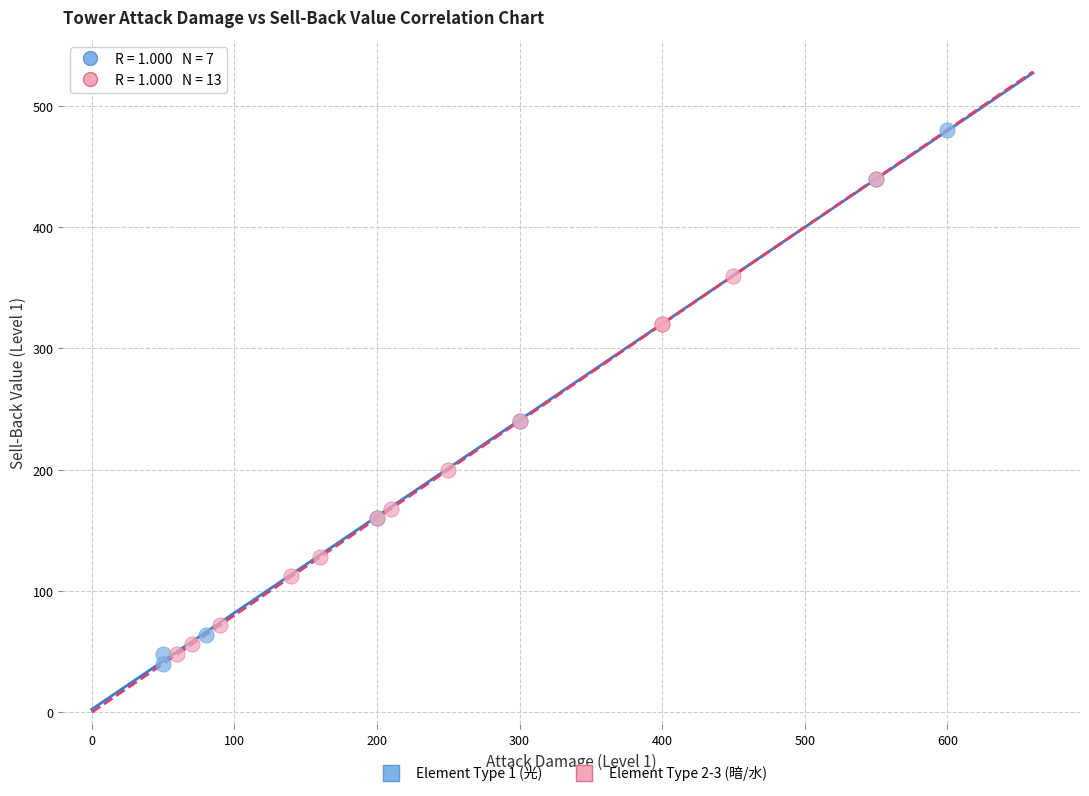

Which series has the largest Y range (max minus min)?

Element Type 1 (光)